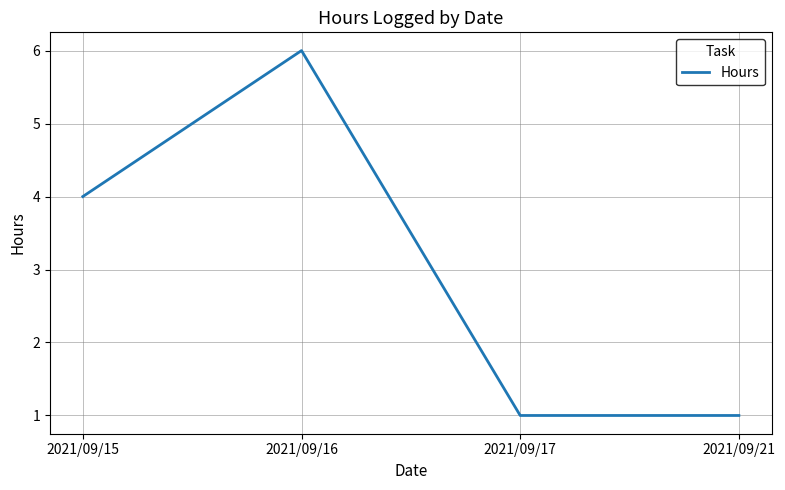

What is the approximate value at 2021/09/15?

4